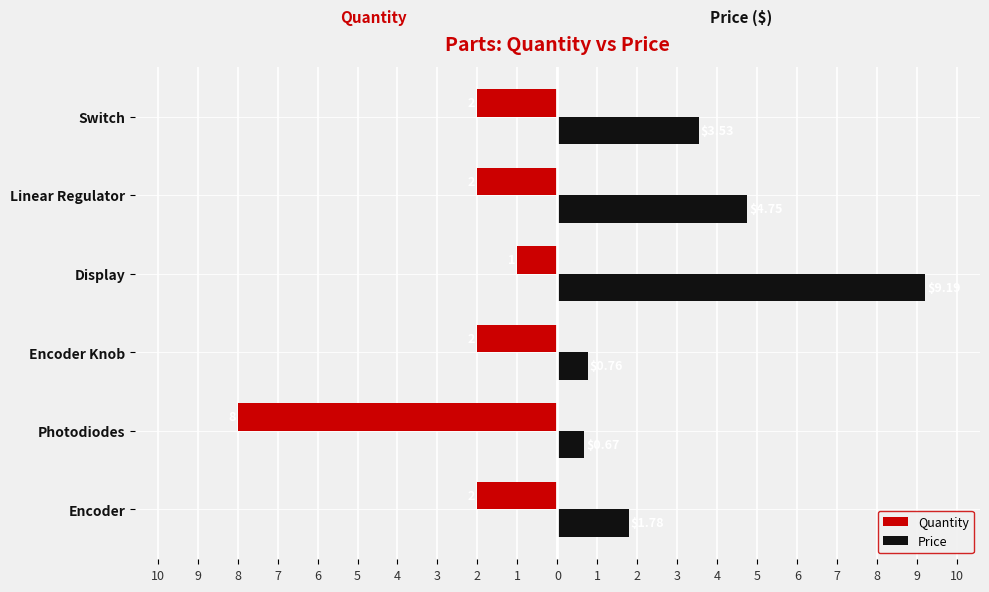

What are all the series names shown in the legend?

Quantity, Price